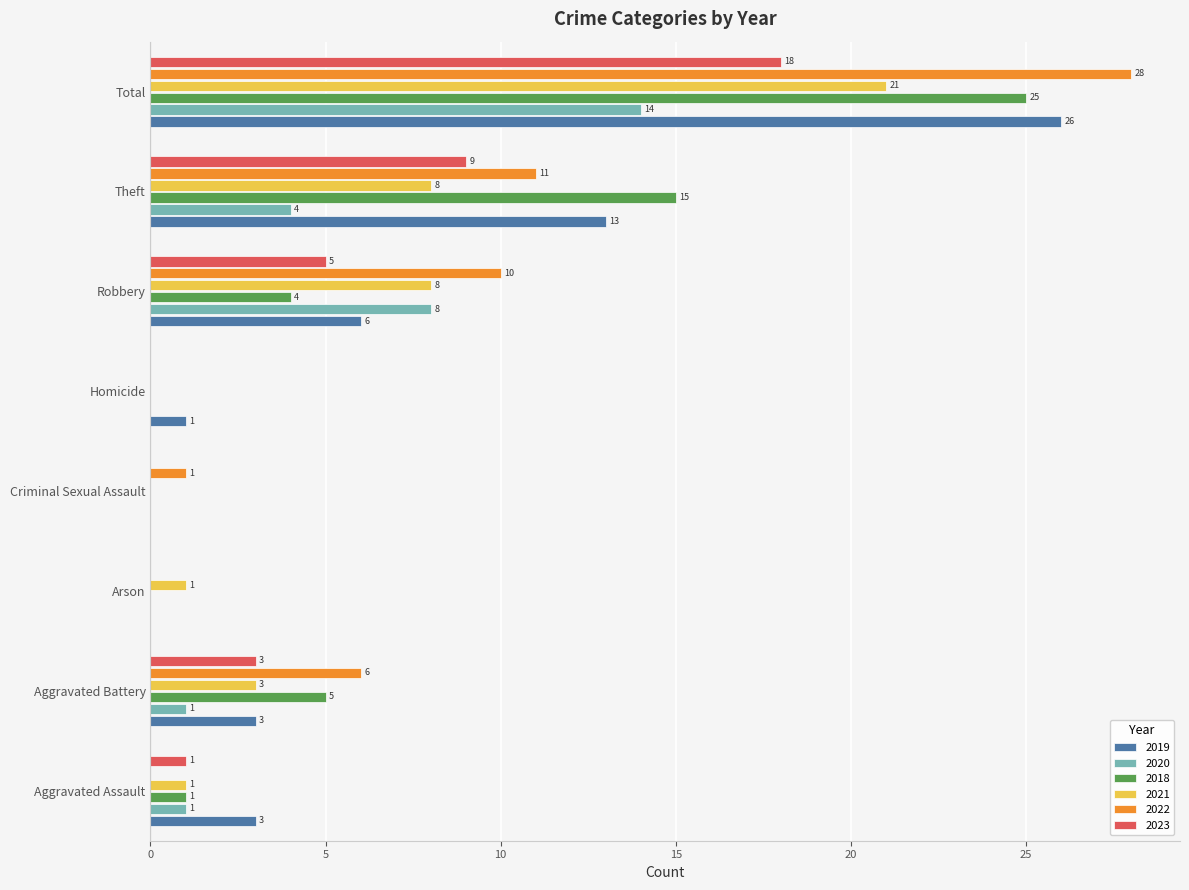

The value of 2020 at Robbery is 13. True or false?

False